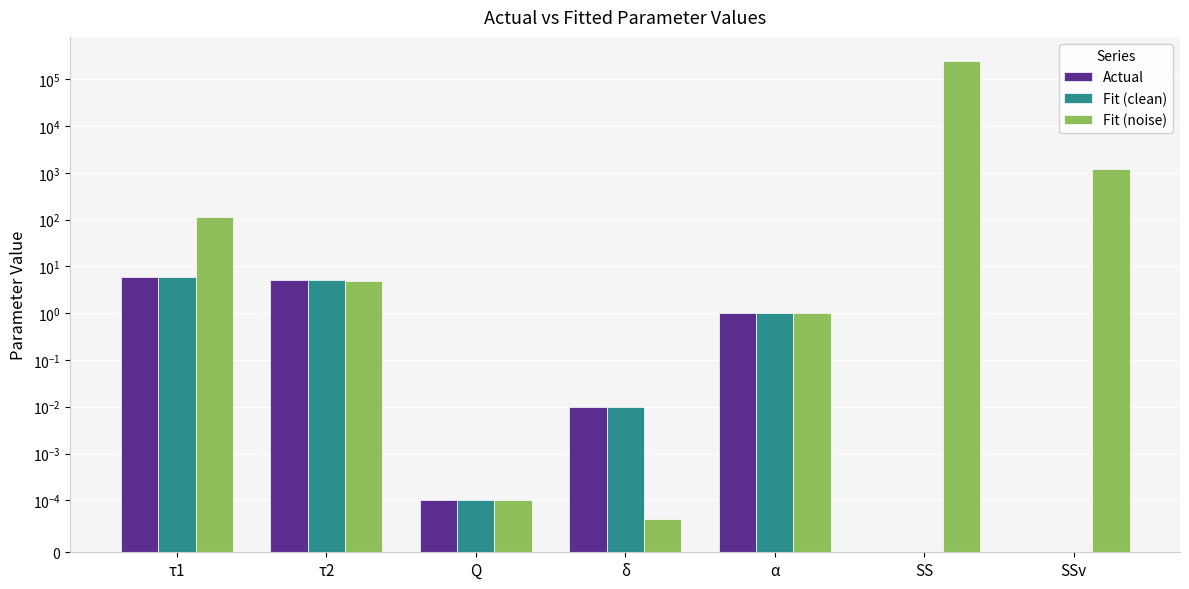

What is the difference between the maximum and minimum values in the Fit (noise) series?

240000.0